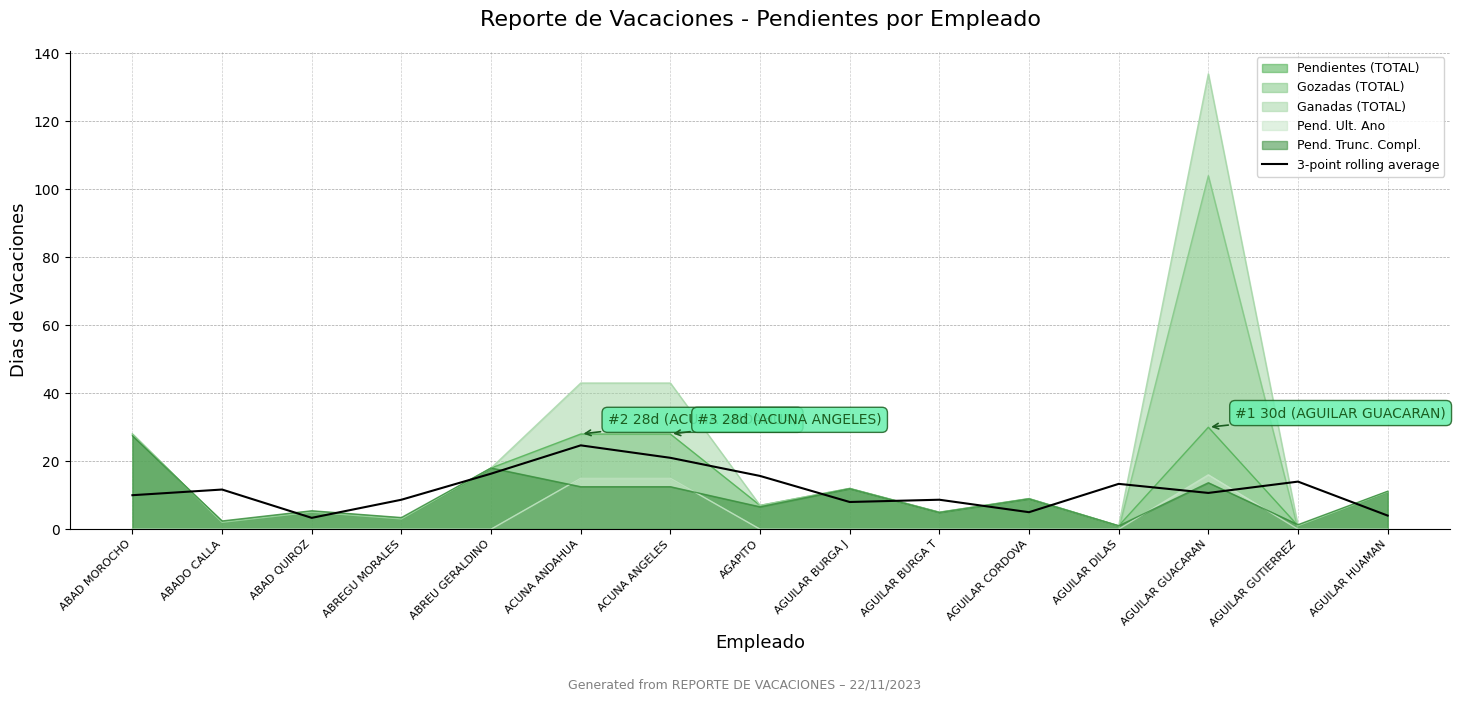

Is it true that the value at AGUILAR BURGA J is 8.0?

True